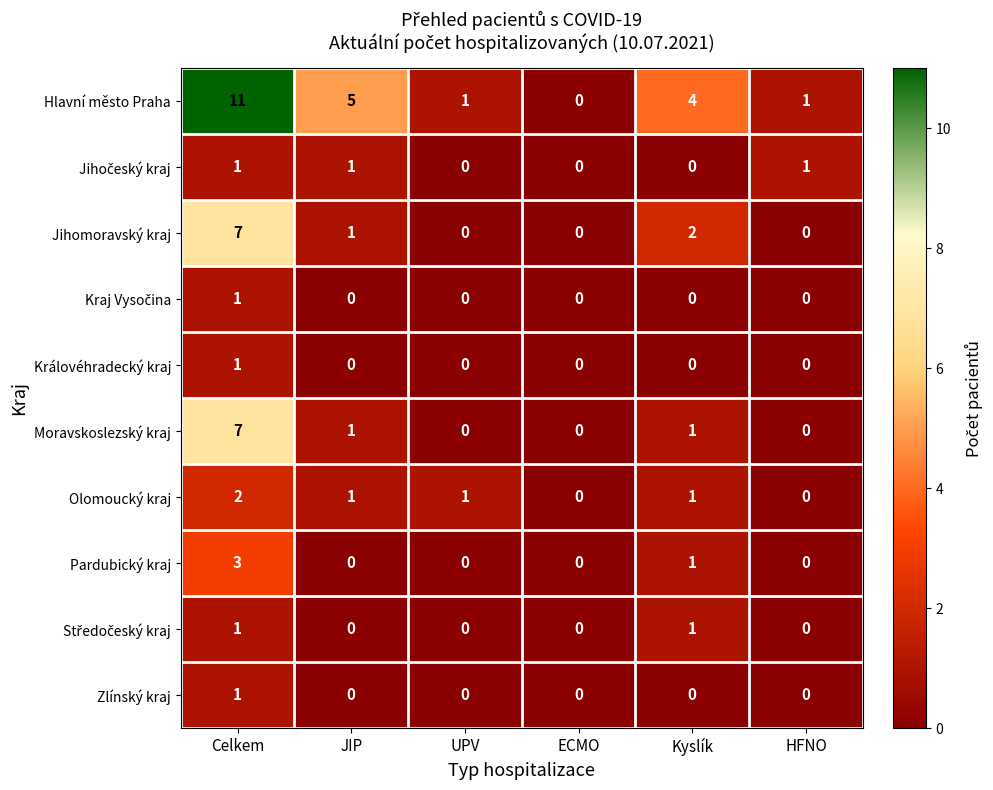

Where does the Olomoucký kraj series first go above 1?

Celkem